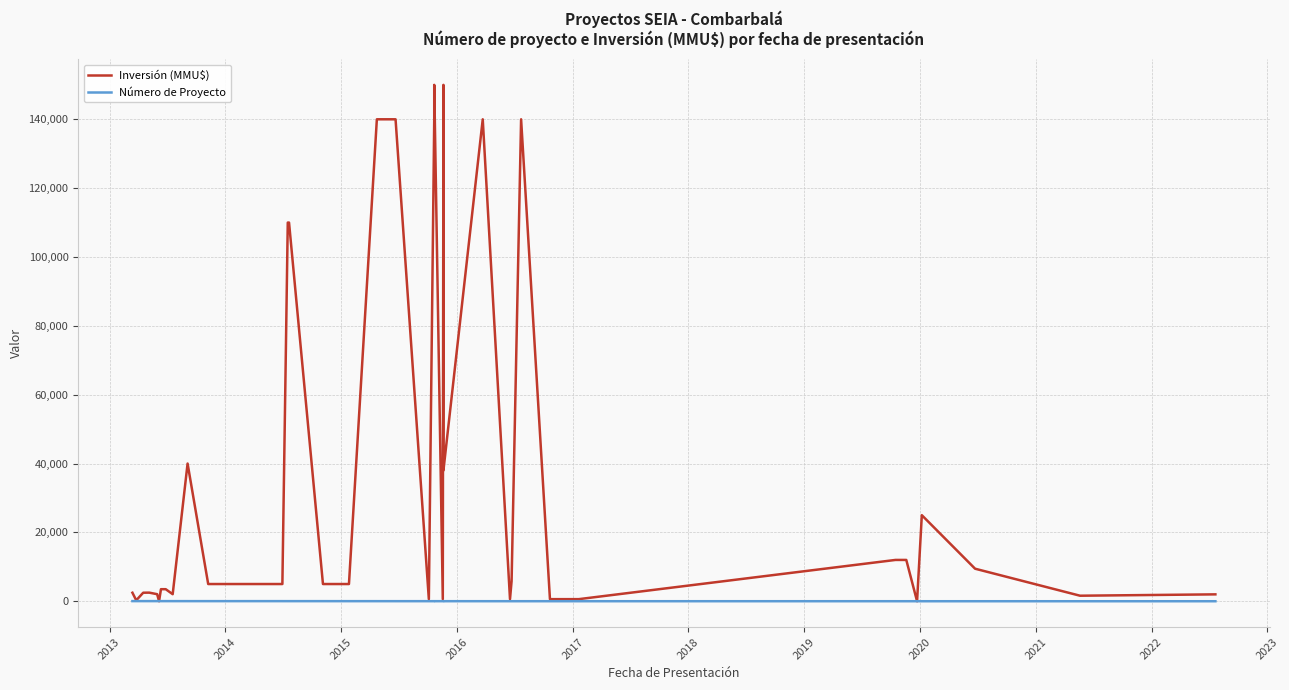

Where is the first local minimum for Inversión (MMU$)?

2013